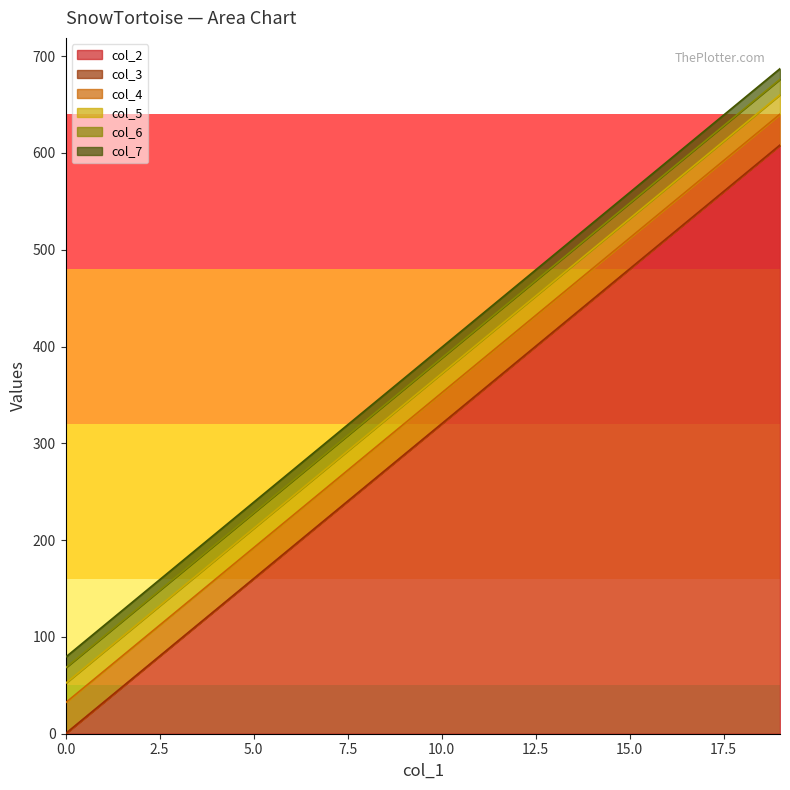

True or false: col_4 and col_3 intersect in this chart.

False